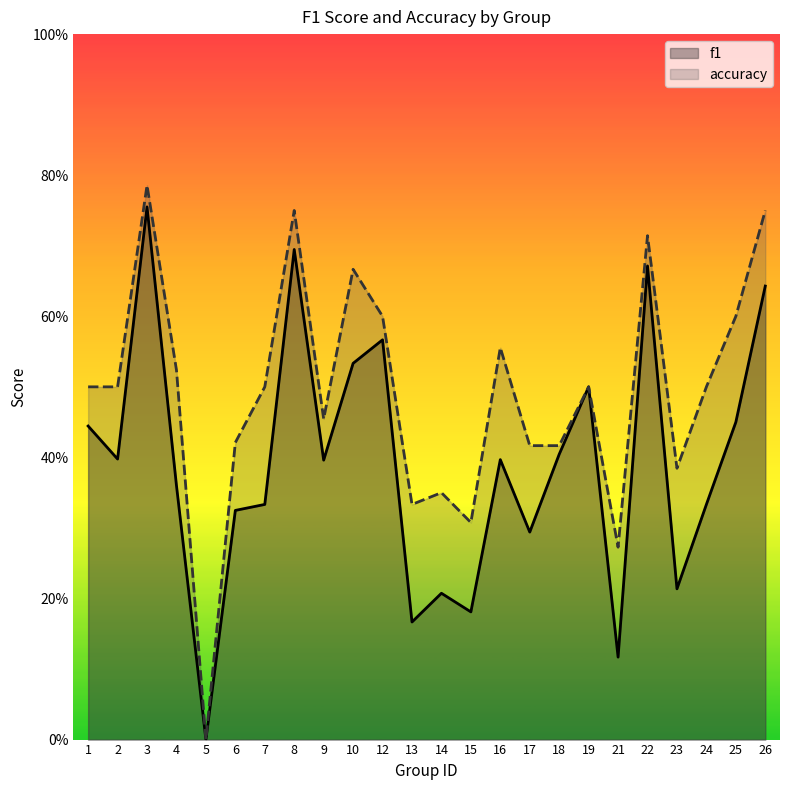

What is the total value across all series at 6?

0.7